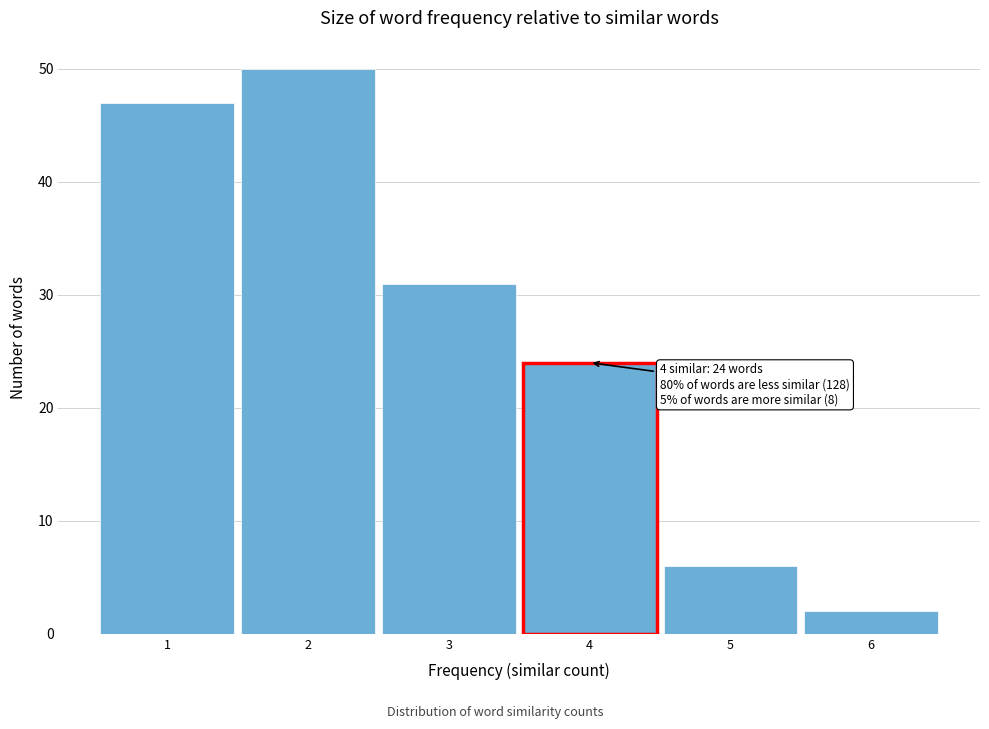

Reading left to right, what are all the values shown in this chart?

47	50	31	24	6	2